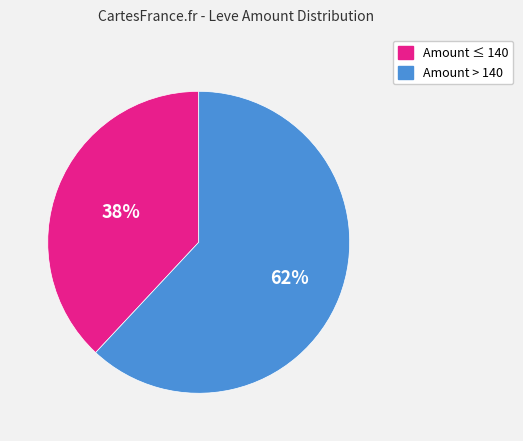

Is there any slice that represents more than half of the pie?

Yes